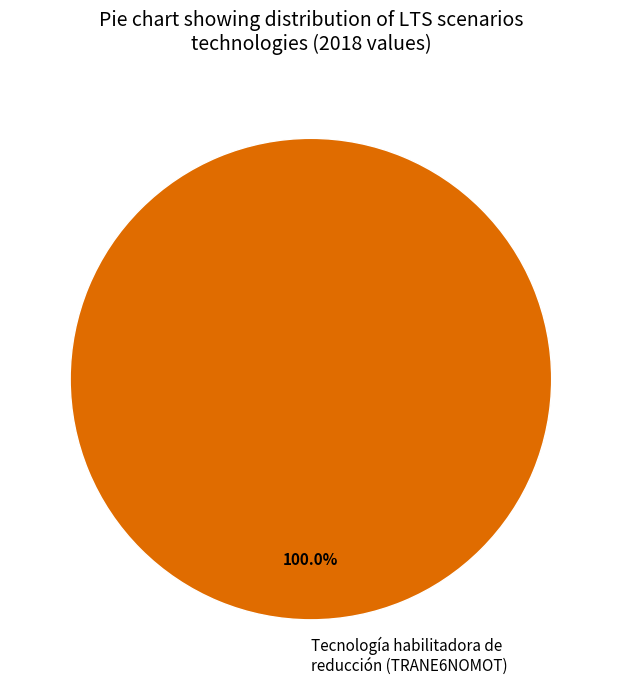

Does any single category account for the majority?

Yes